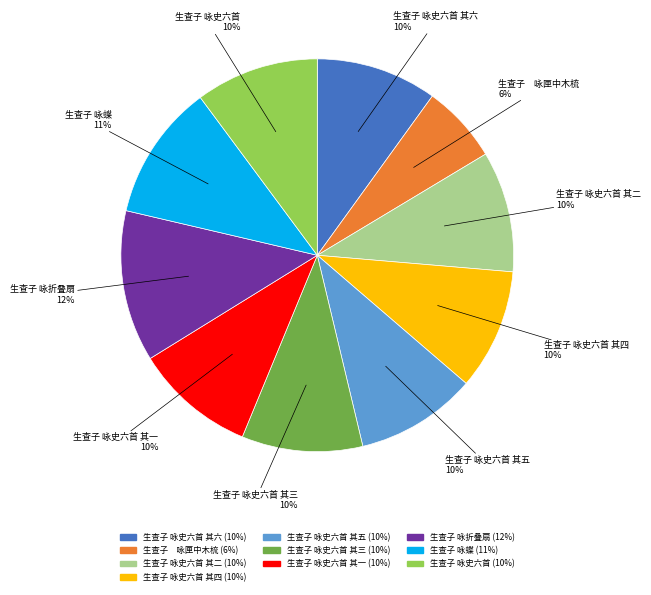

How many segments does this pie chart have?

10